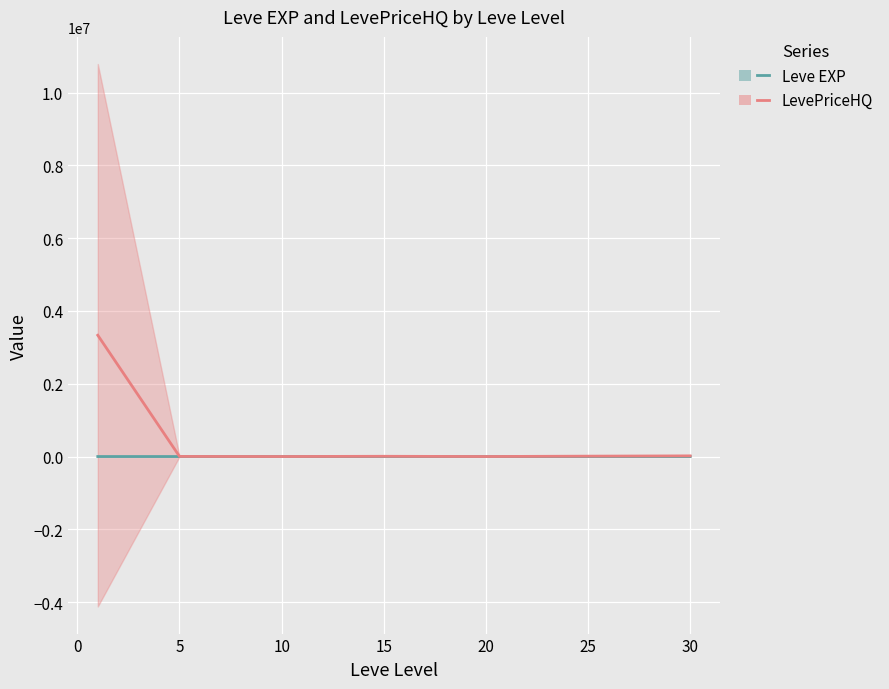

What is the lowest value of the LevePriceHQ series?

293.8